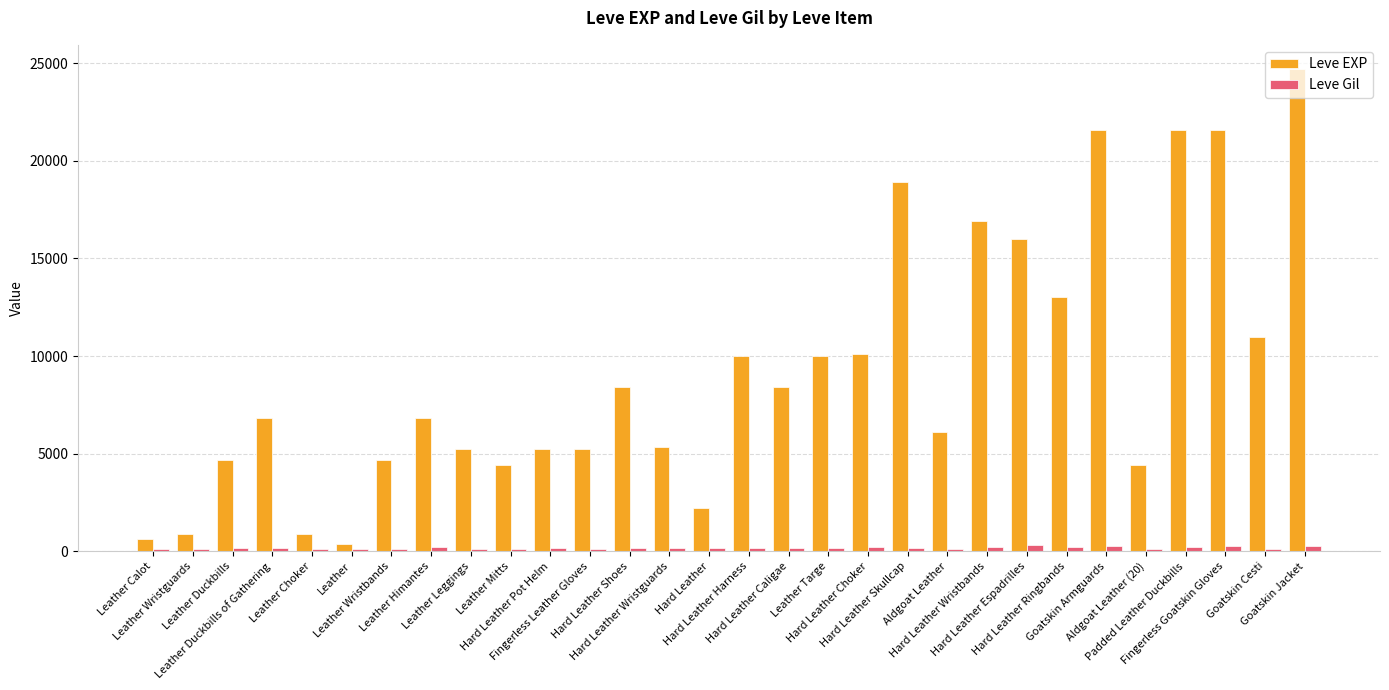

What is the sum of the Leve EXP values at Goatskin Jacket and Leather Wristbands?

29370